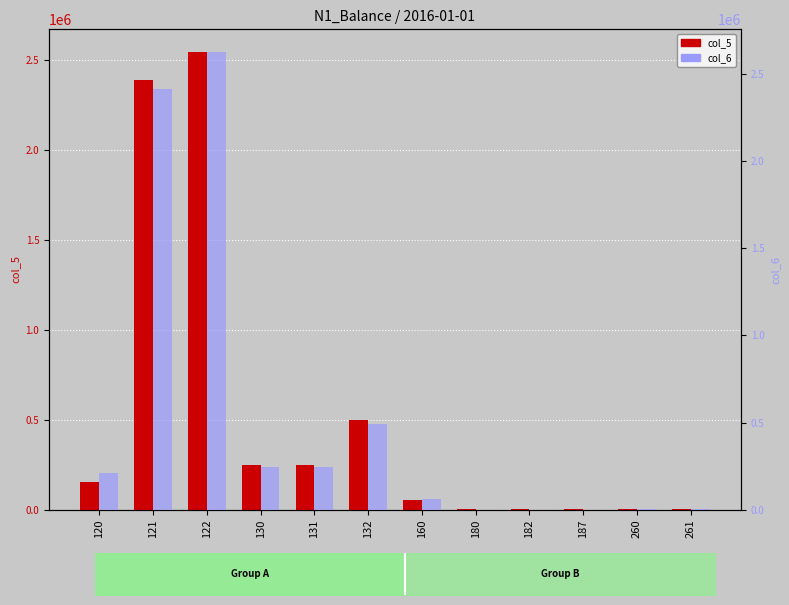

At which category is the sum across all series the highest?

122